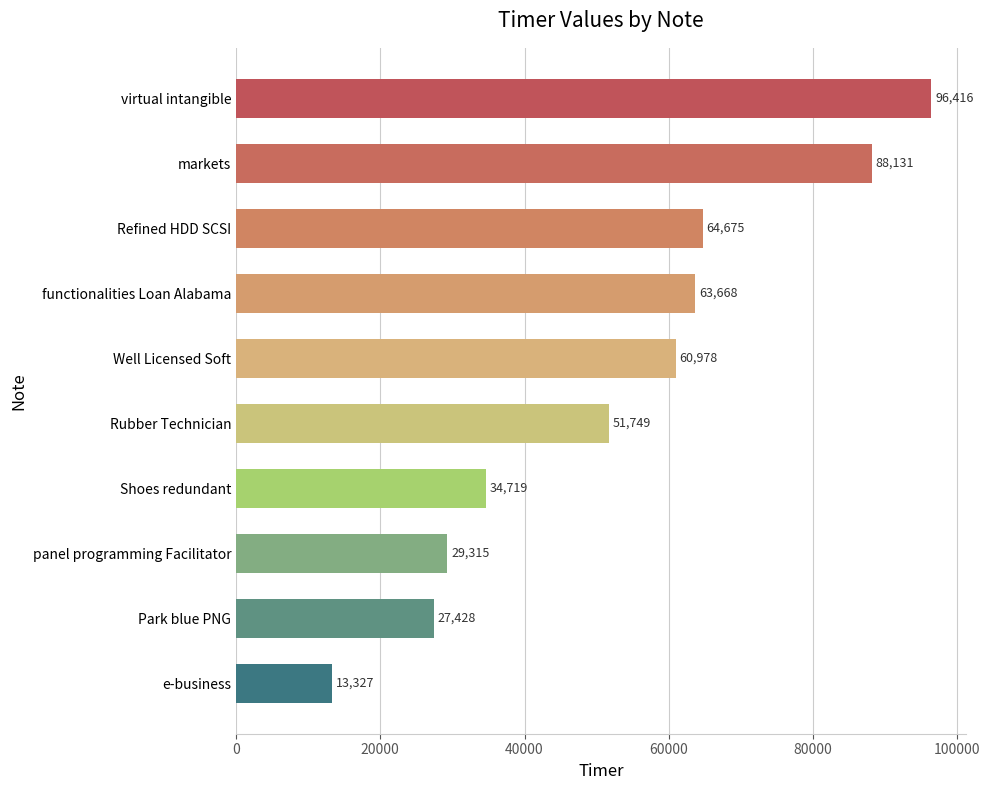

Reading bottom to top, list all the values displayed in this chart.

13327	27428	29315	34719	51749	60978	63668	64675	88131	96416